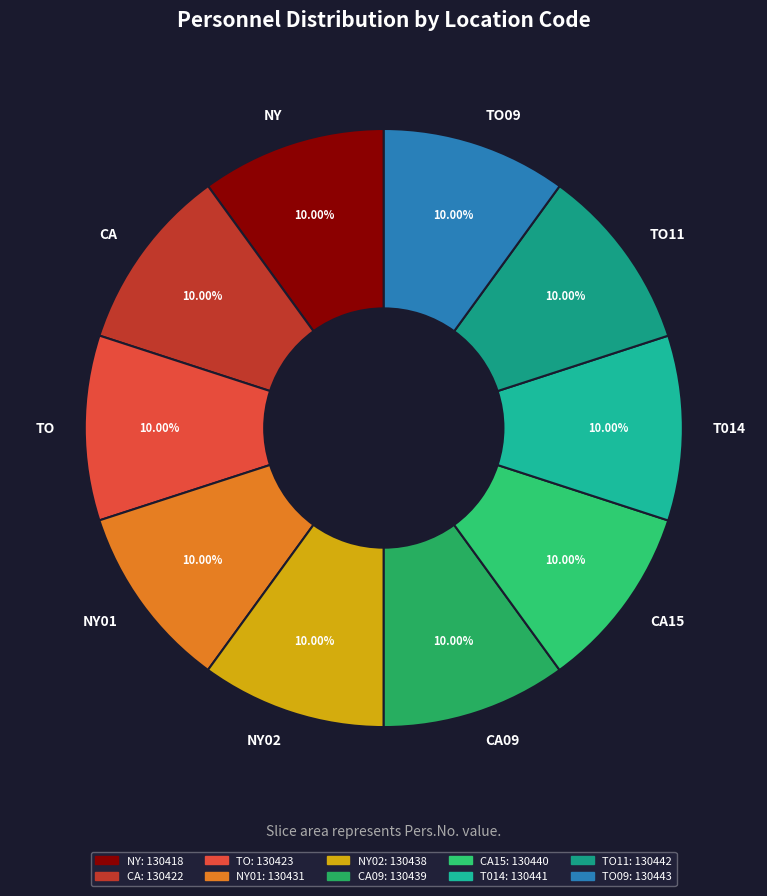

How much of the chart is everything except TO09?

90.0%